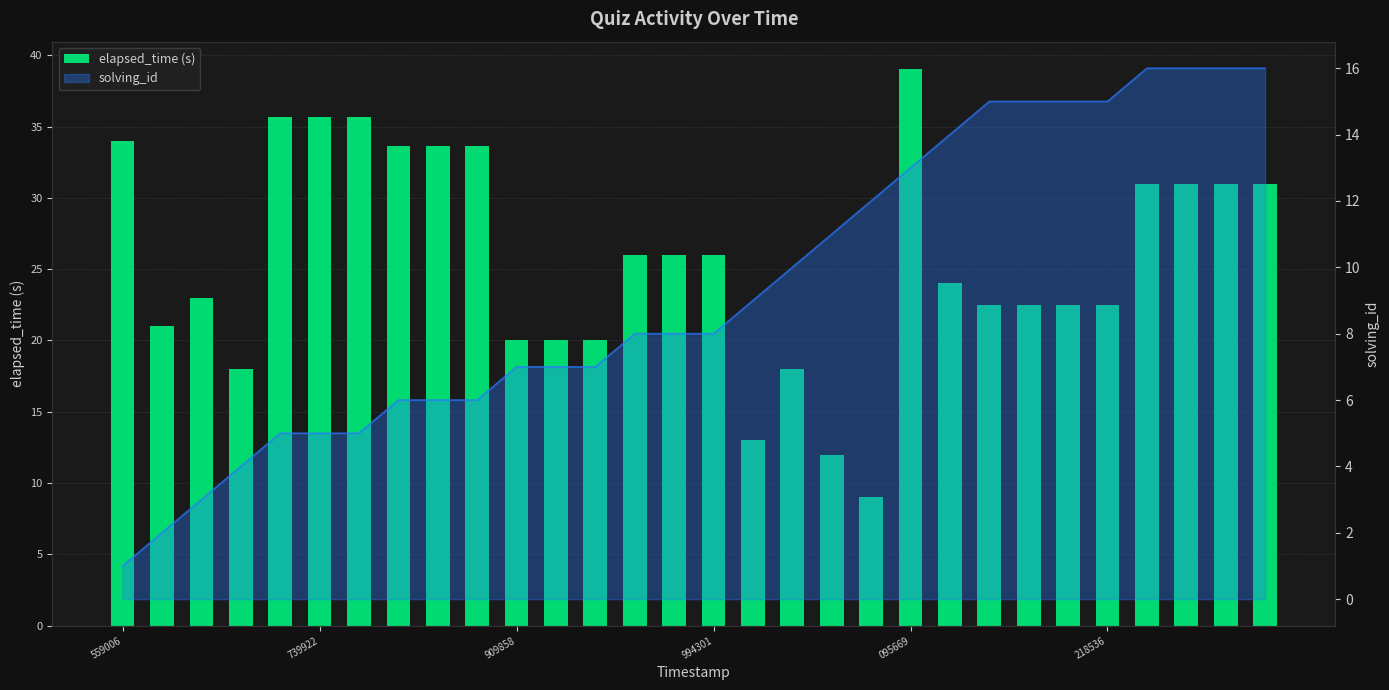

What is the label of the 30th bar from the right?

559006